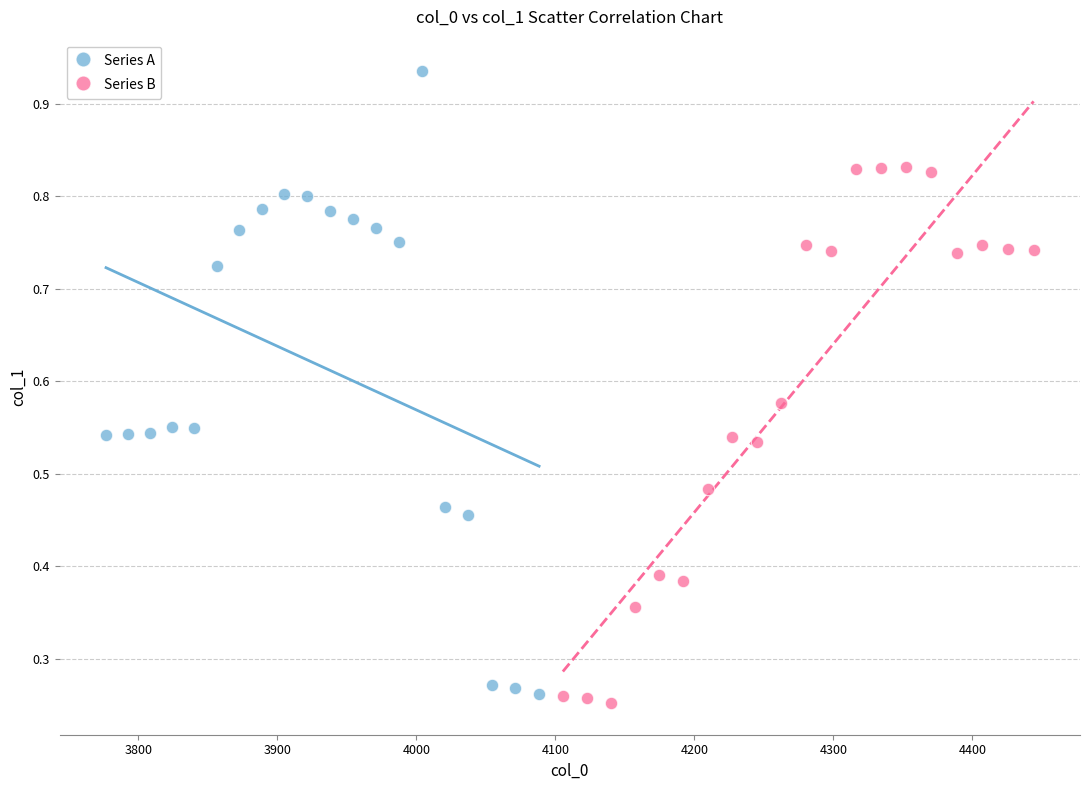

What are all the series names shown in the legend?

Series A, Series B